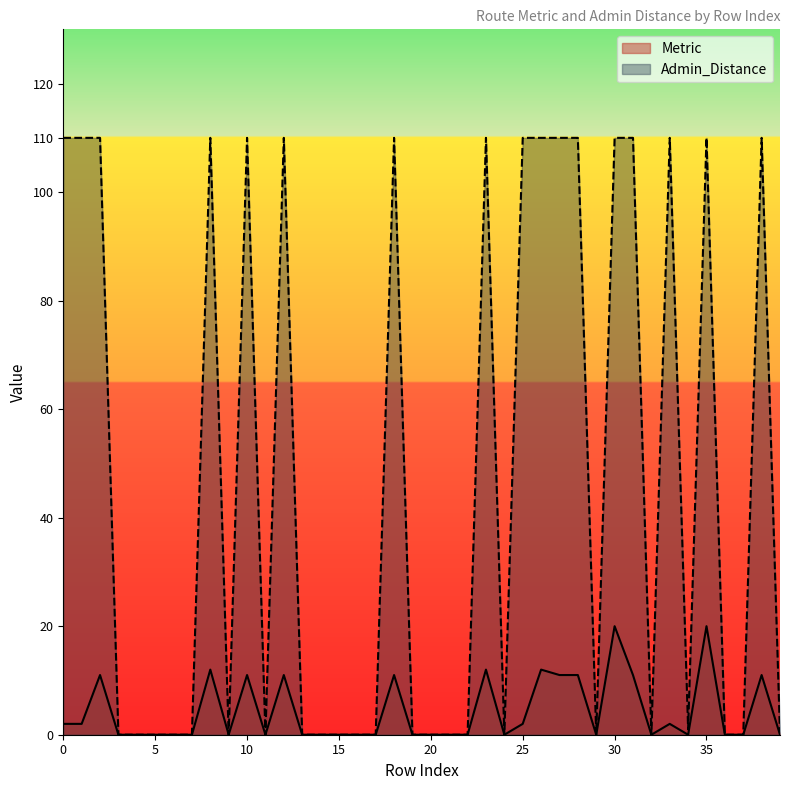

What are all the series names shown in the legend?

Metric, Admin_Distance